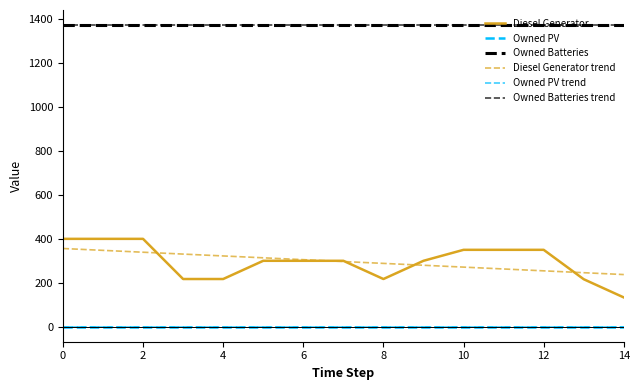

Which series has the largest range (max minus min)?

Diesel Generator